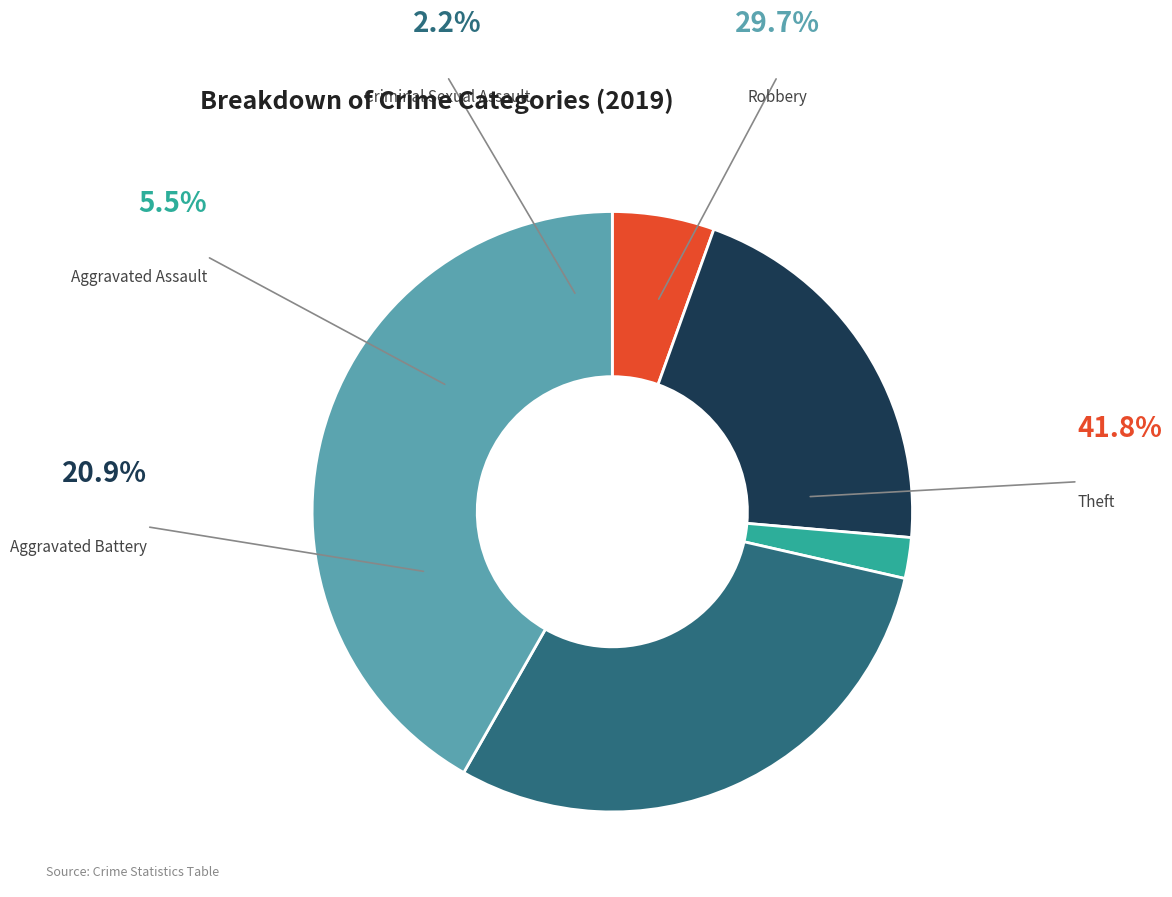

What percentage is NOT represented by Aggravated Battery?

79.1%